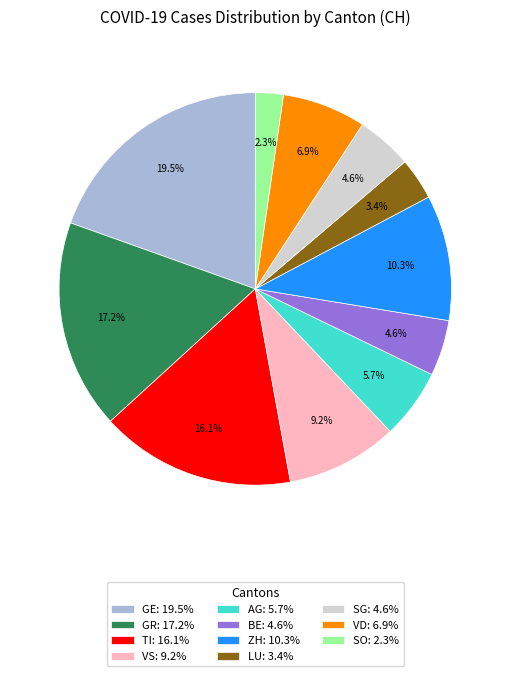

Does TI: 16.1% represent more than half of the total?

No